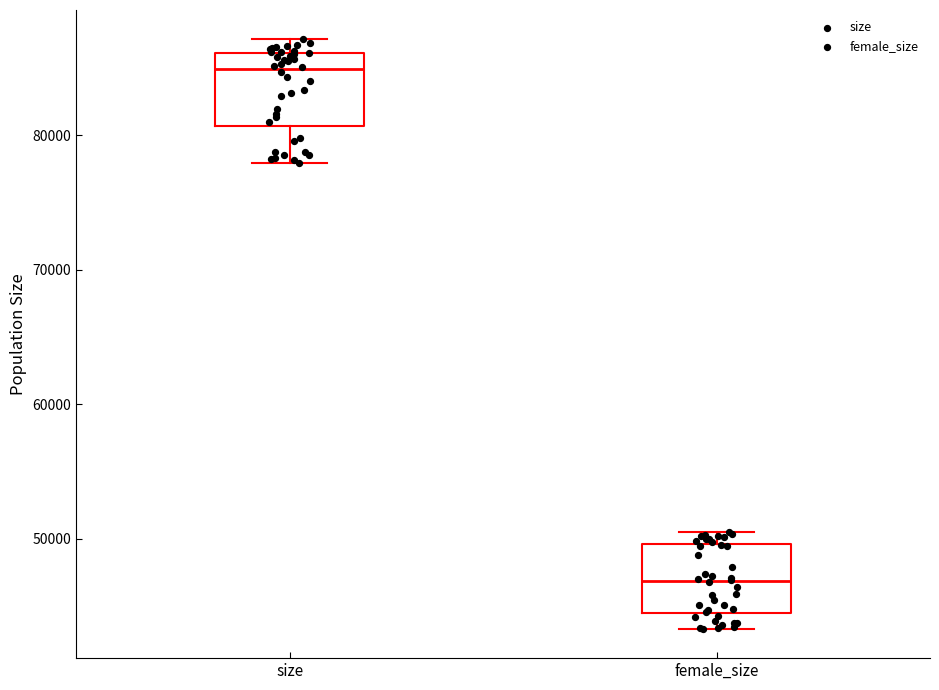

Reading left to right, read every box against the y-axis: the position of its median line, the range the box covers, and the ends of its whiskers. The values are not printed on the chart, so give them approximately, as read against the axis.

size: median 85000, box 81000 to 86000, whiskers 78000 to 87000
female_size: median 47000, box 44000 to 50000, whiskers 43000 to 51000